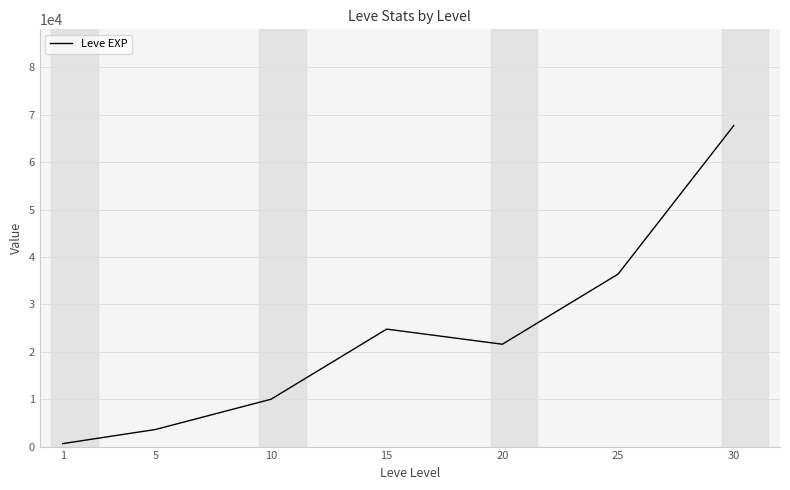

Where does the data first go above 21600?

15